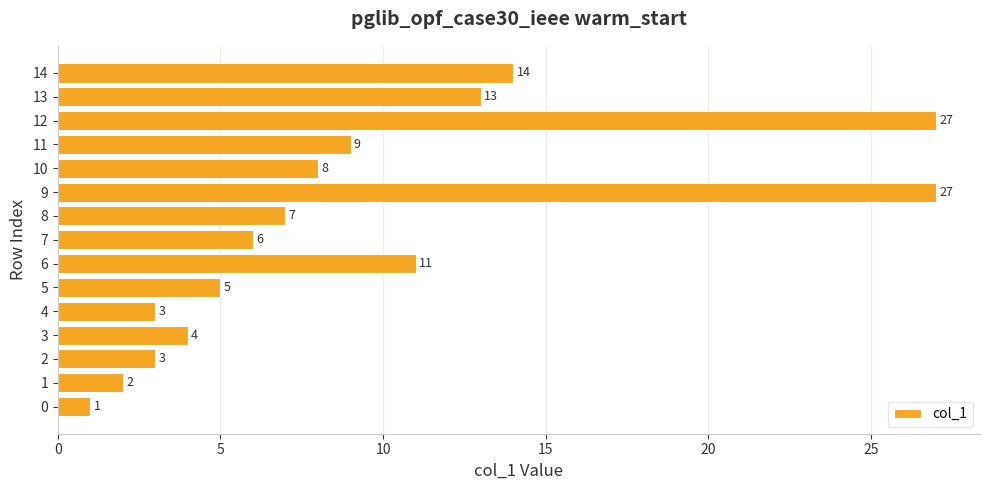

Reading bottom to top, list all the values displayed in this chart.

1	2	3	4	3	5	11	6	7	27	8	9	27	13	14